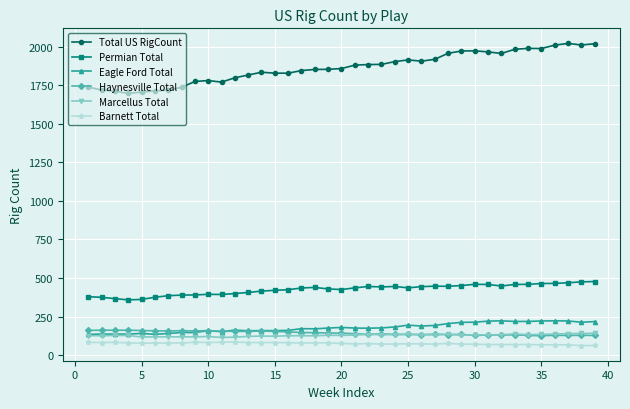

What is the lowest value of the Total US RigCount series?

1699